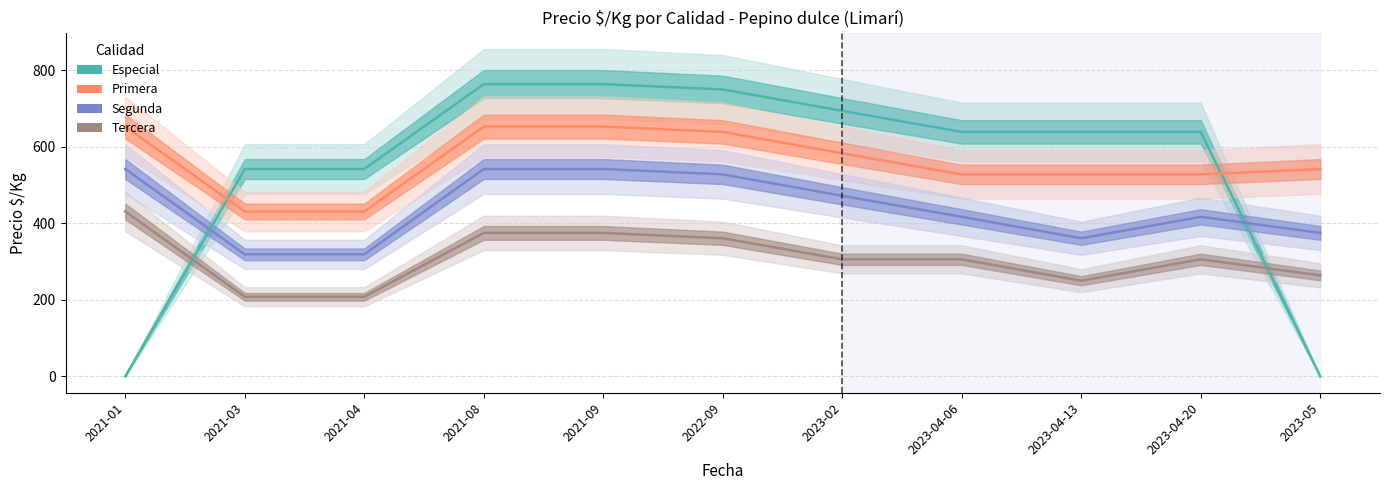

Which series has the largest total across all categories?

Primera